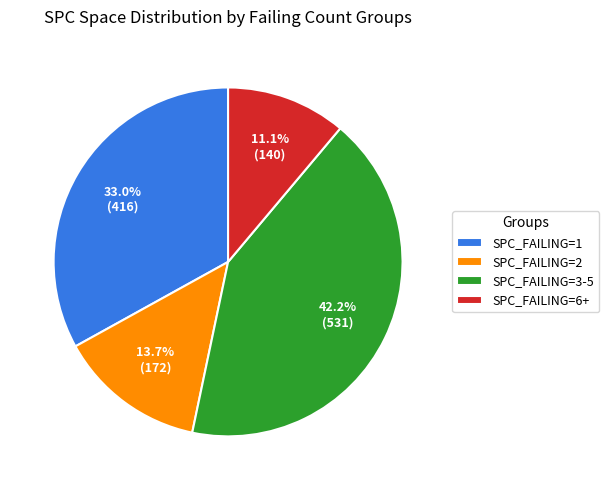

Which slice is the smallest?

SPC_FAILING=6+